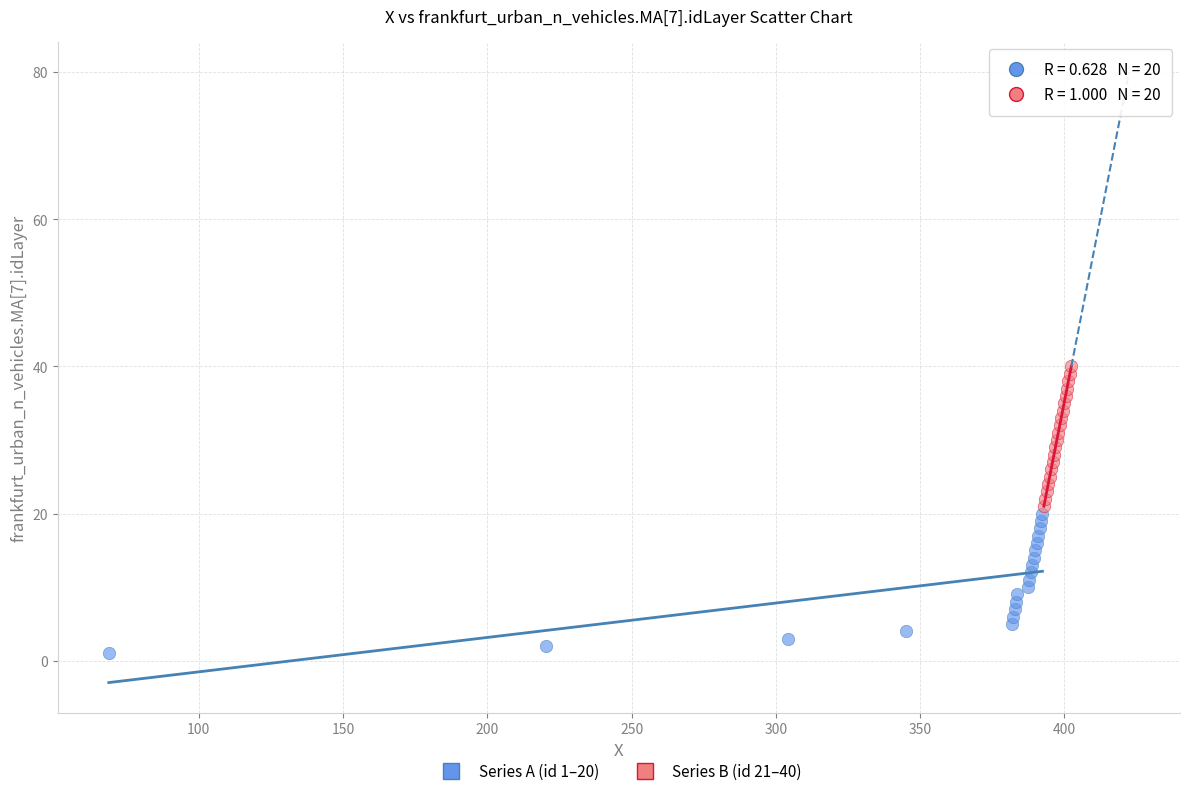

Which series reaches the maximum Y coordinate?

Series B (id 21–40)